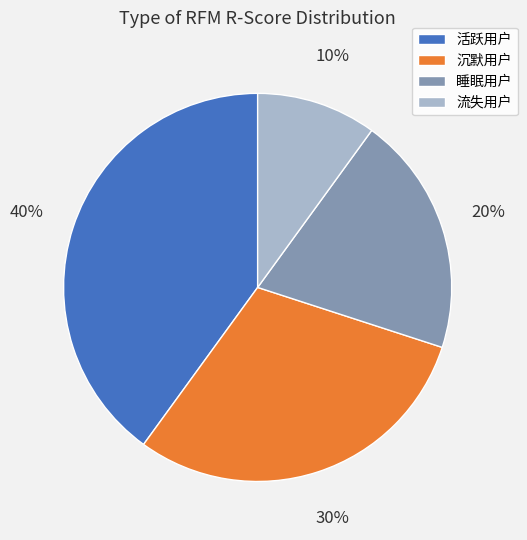

The 睡眠用户 slice represents 13% of the pie. True or false?

False